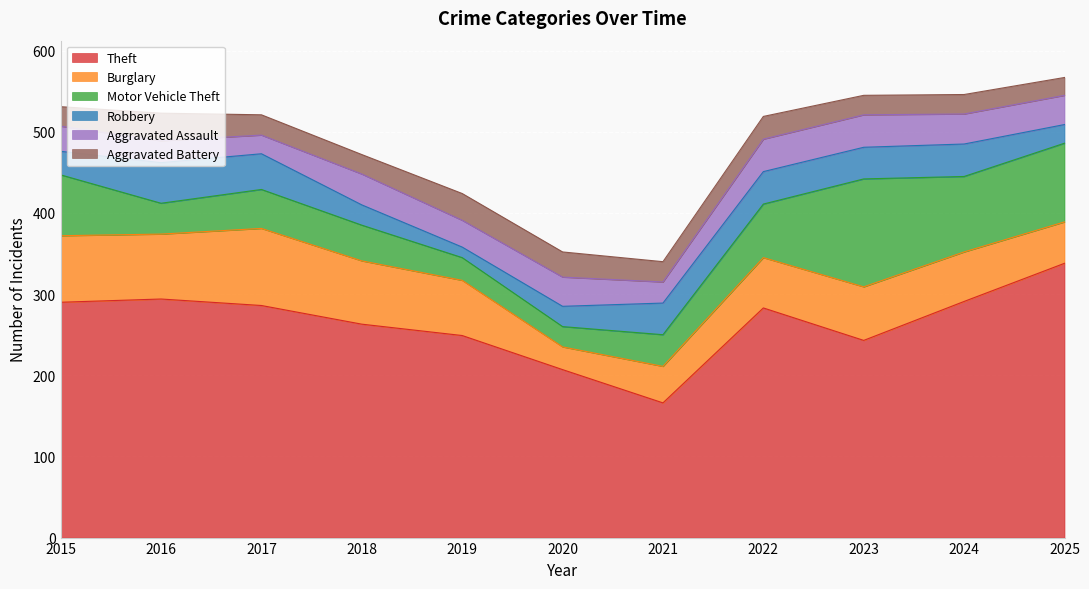

True or false: Robbery and Aggravated Assault intersect in this chart.

True